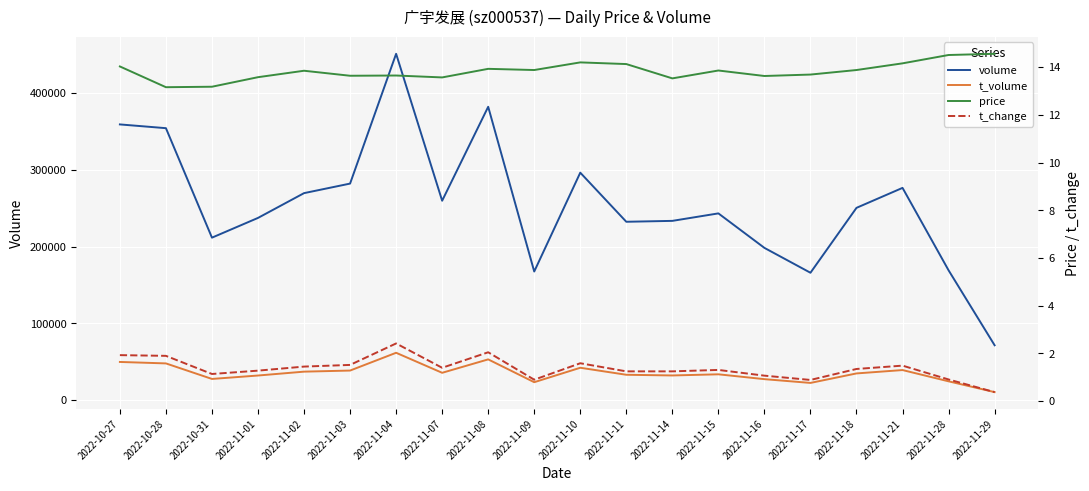

Reading left to right, what are all the values shown in this chart?

volume: 359356.0	354457.0	211737.0	237479.0	269774.0	282223.0	451407.0	259875.0	382346.0	167611.0	296462.0	232447.0	233621.0	243372.0	198407.0	165988.0	250602.0	276626.0	169175.0	71464.0
t_volume: 49717.0	47806.0	27563.0	32021.0	37067.0	38493.0	61666.0	35565.0	53059.0	23315.0	42150.0	32998.0	32102.0	33602.0	27279.0	22371.0	34750.0	39146.0	24459.0	10387.0
price: 14.0	13.2	13.2	13.6	13.8	13.6	13.7	13.6	13.9	13.9	14.2	14.1	13.5	13.9	13.6	13.7	13.9	14.2	14.5	14.6
t_change: 1.9	1.9	1.1	1.3	1.4	1.5	2.4	1.4	2.0	0.9	1.6	1.2	1.2	1.3	1.1	0.9	1.4	1.5	0.9	0.4